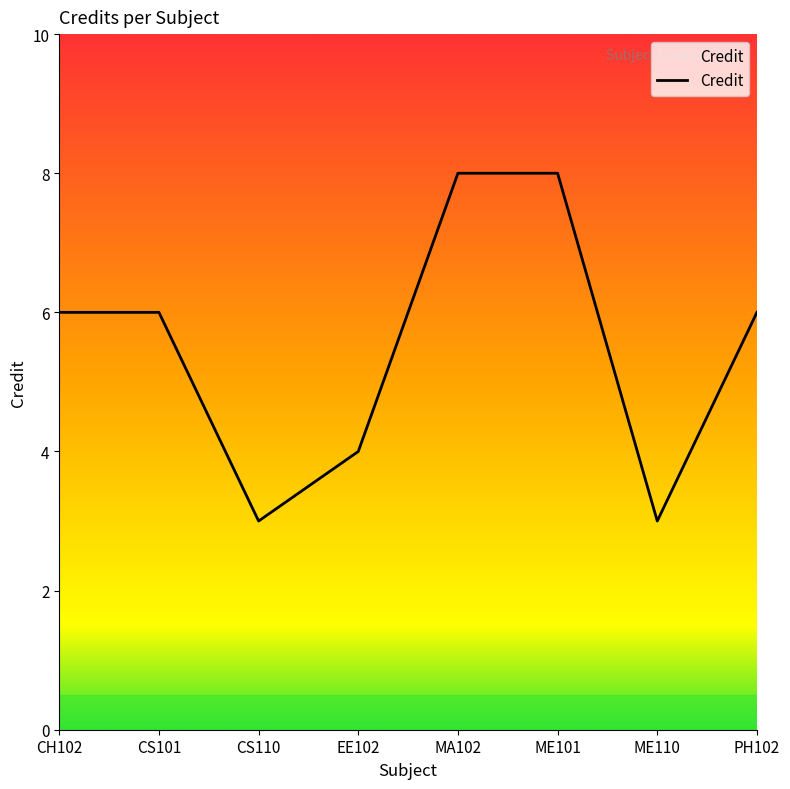

What is the ratio of the value at EE102 to the value at PH102?

0.7